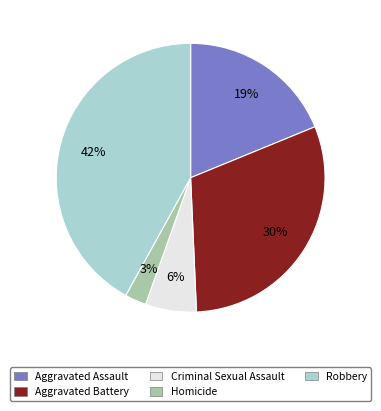

Rank the categories by value from lowest to highest.

Homicide, Criminal Sexual Assault, Aggravated Assault, Aggravated Battery, Robbery